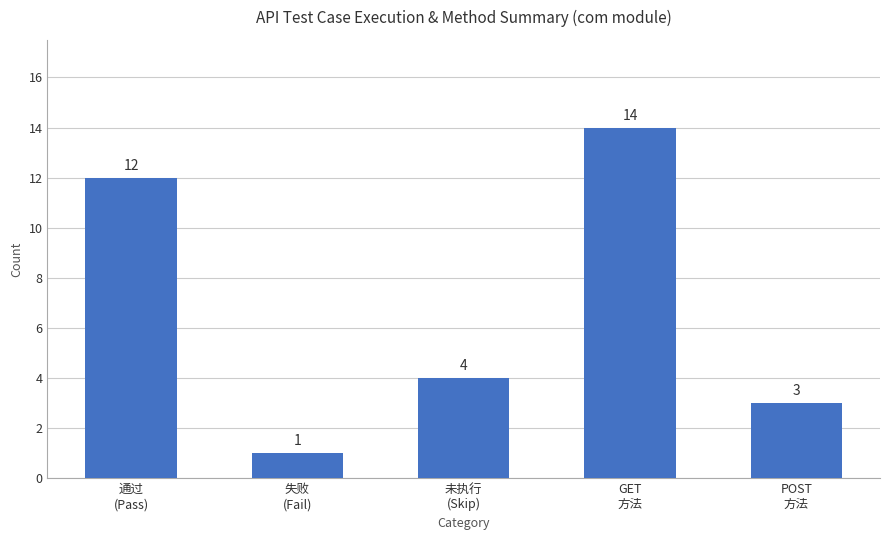

What is the difference between the second highest and minimum values?

11